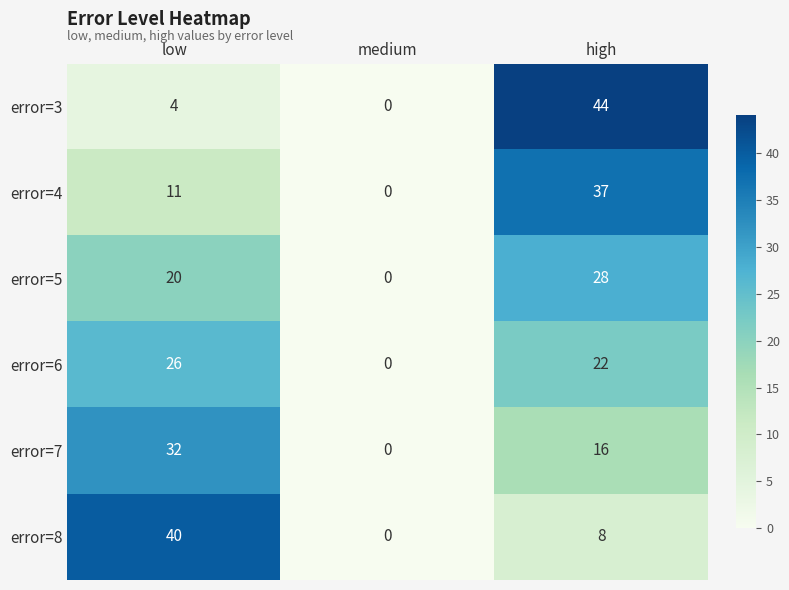

Reading left to right, transcribe all the data shown in this chart.

error=3: low=4	medium=0	high=44
error=4: low=11	medium=0	high=37
error=5: low=20	medium=0	high=28
error=6: low=26	medium=0	high=22
error=7: low=32	medium=0	high=16
error=8: low=40	medium=0	high=8